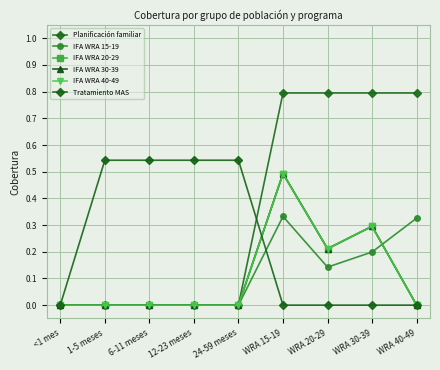

What is the label of the 6th point from the left?

WRA 15-19